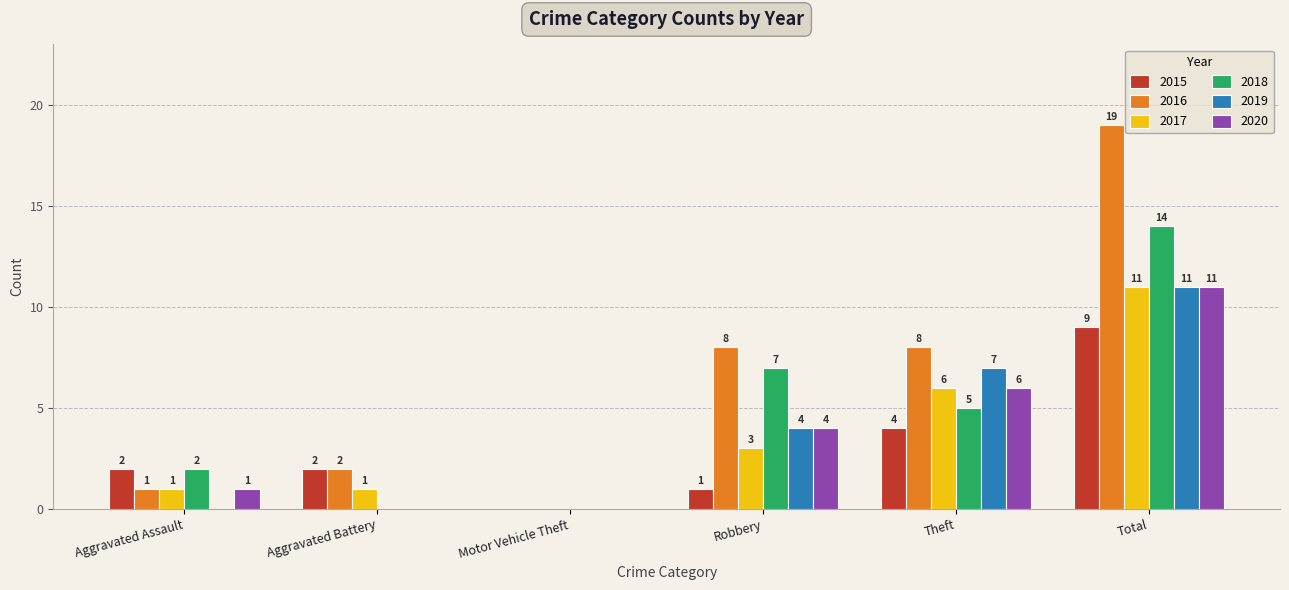

The value of 2017 at Total is 11. True or false?

True